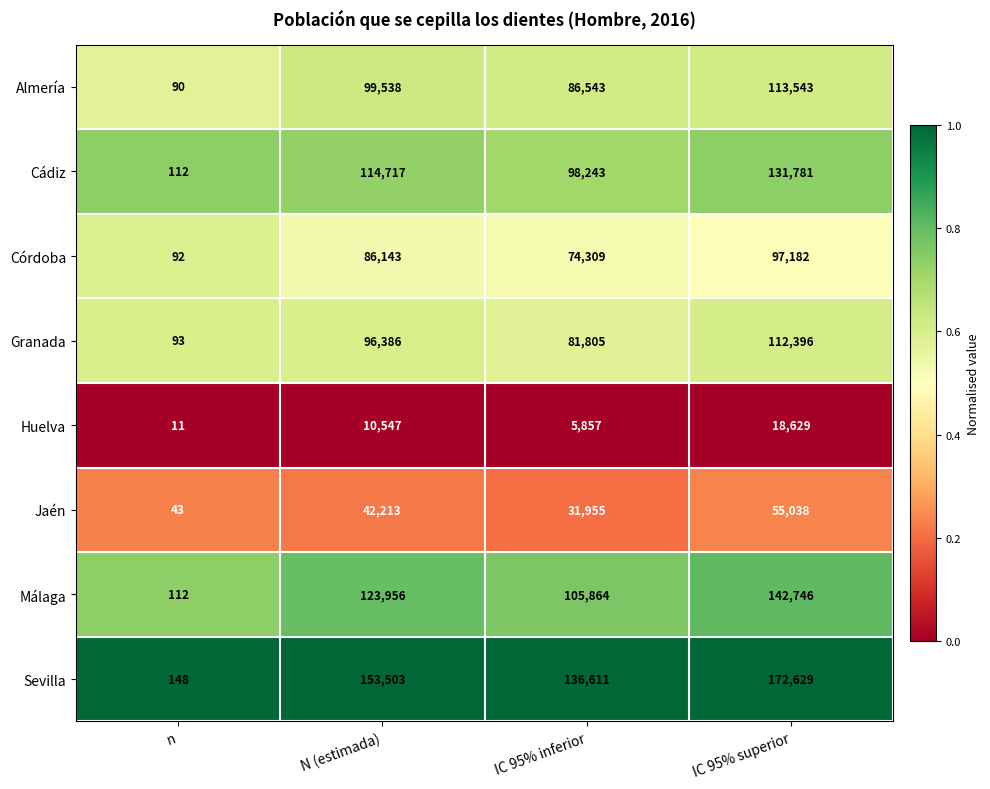

The value of Málaga at IC 95% superior is 194279. True or false?

False